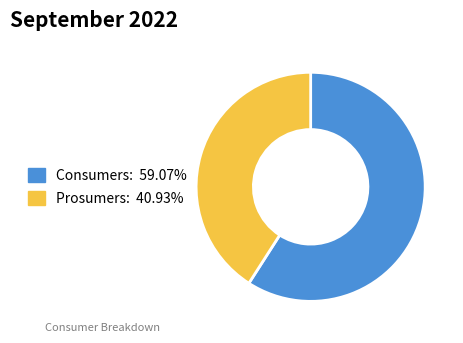

Is the sum of Prosumers and Consumers greater than half?

Yes